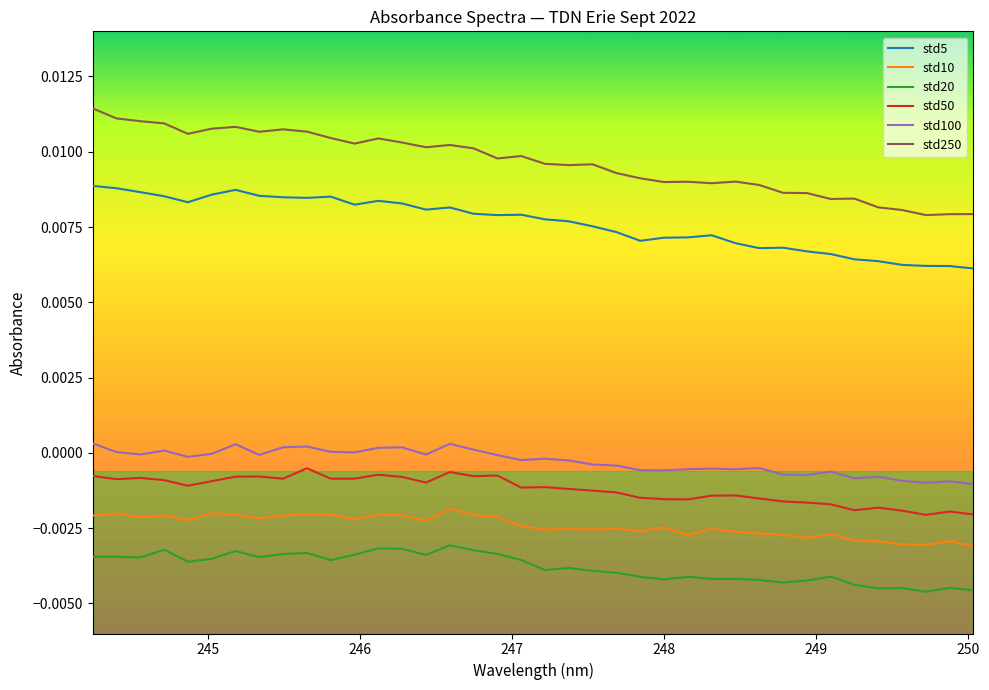

Which series has the widest spread of values?

std250